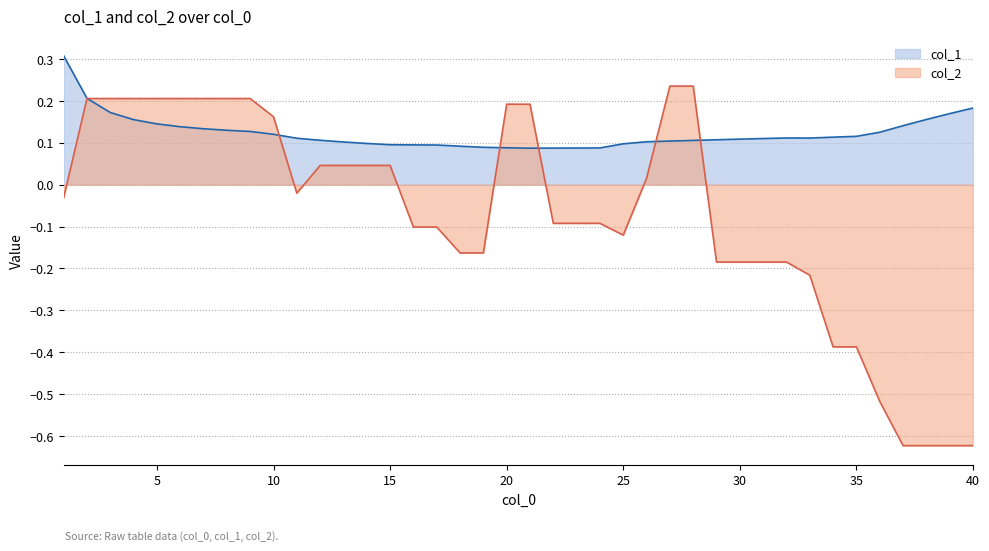

How many values in the col_2 series are below 0?

22